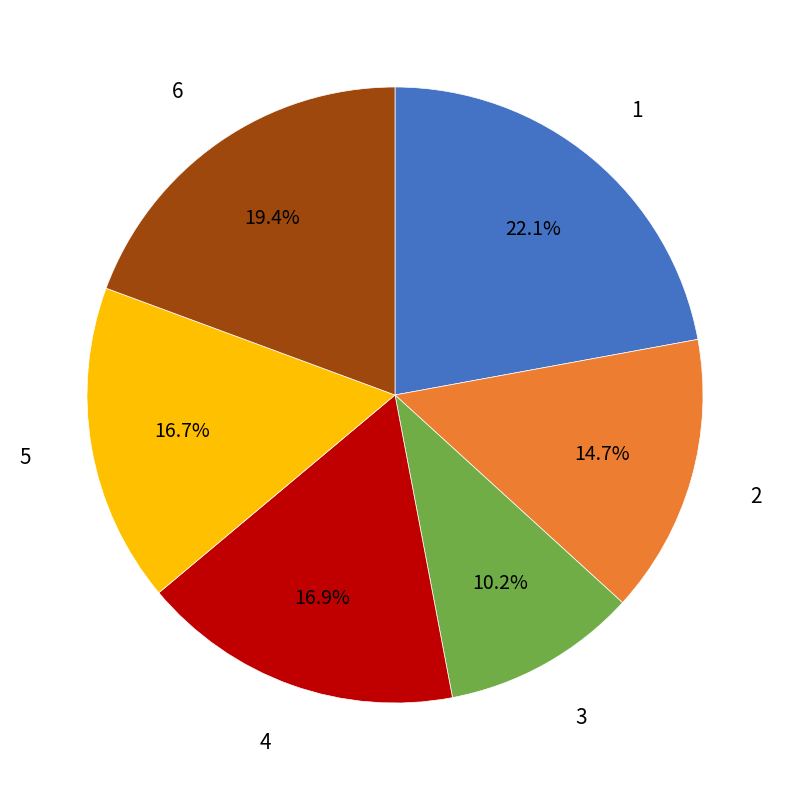

Does any single category account for the majority?

No